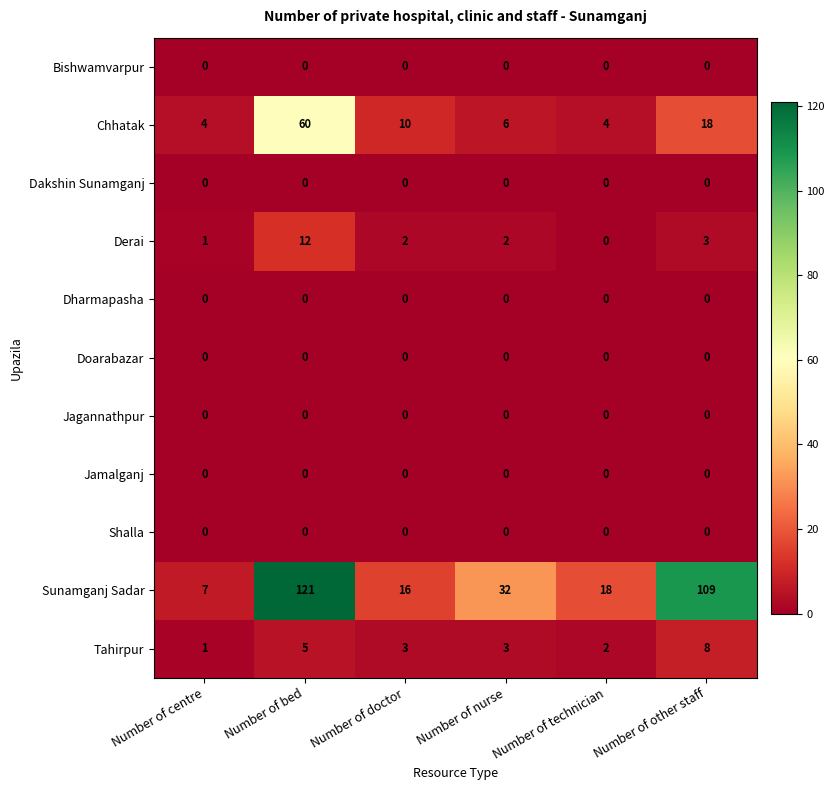

Is the value of Shalla at Number of technician greater than the value of Sunamganj Sadar at Number of nurse?

No